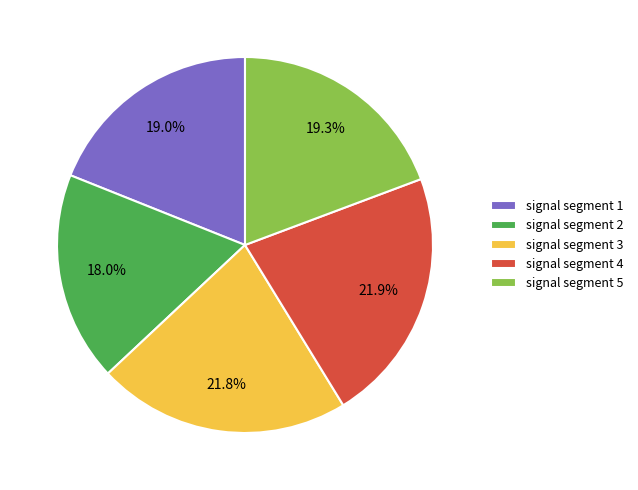

True or false: signal segment 4 accounts for 22% of the total.

True